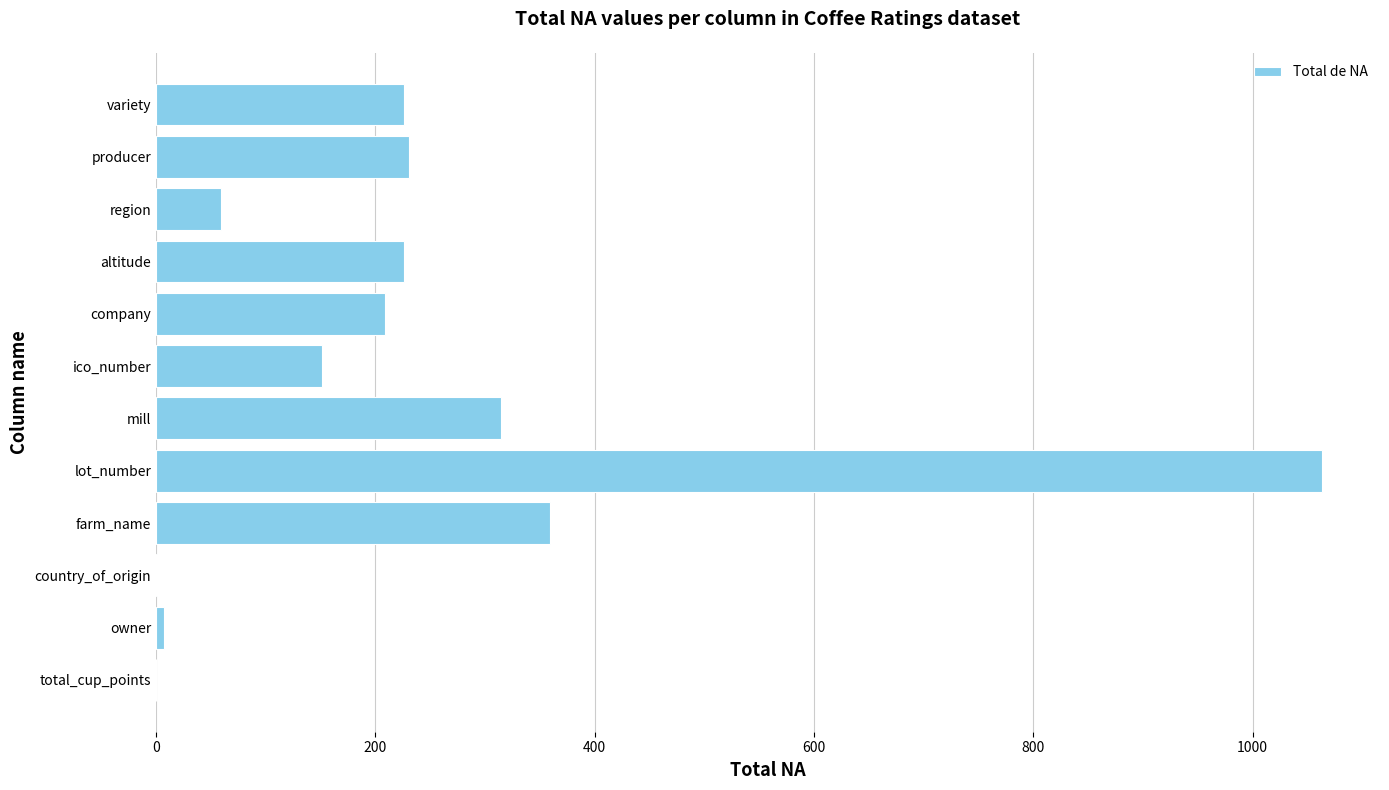

How many series are shown in this chart?

1